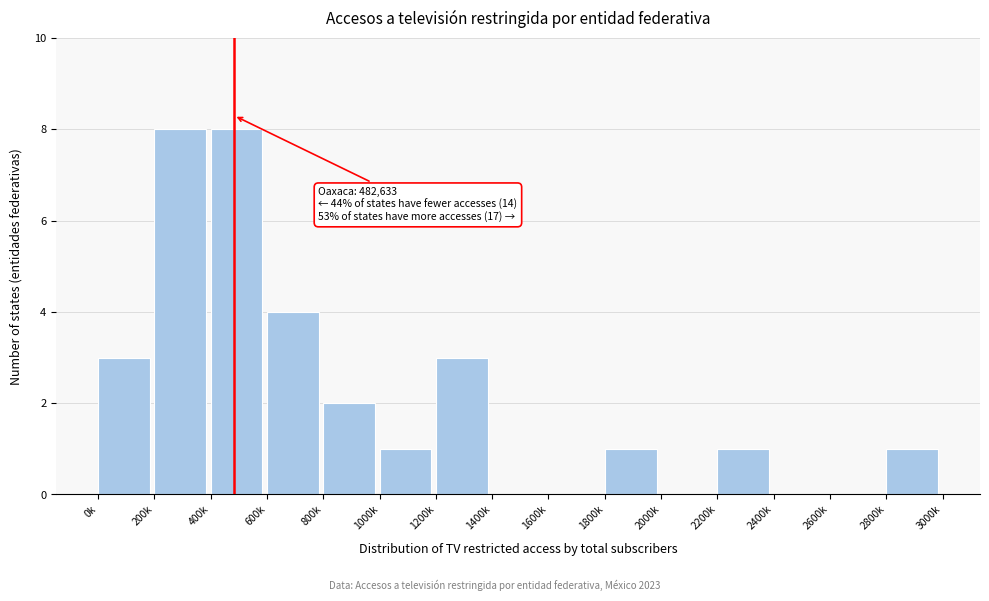

Reading left to right, transcribe all the data shown in this chart.

0k=3	200k=8	400k=8	600k=4	800k=2	1000k=1	1200k=3	1400k=0	1600k=0	1800k=1	2000k=0	2200k=1	2400k=0	2600k=0	2800k=1